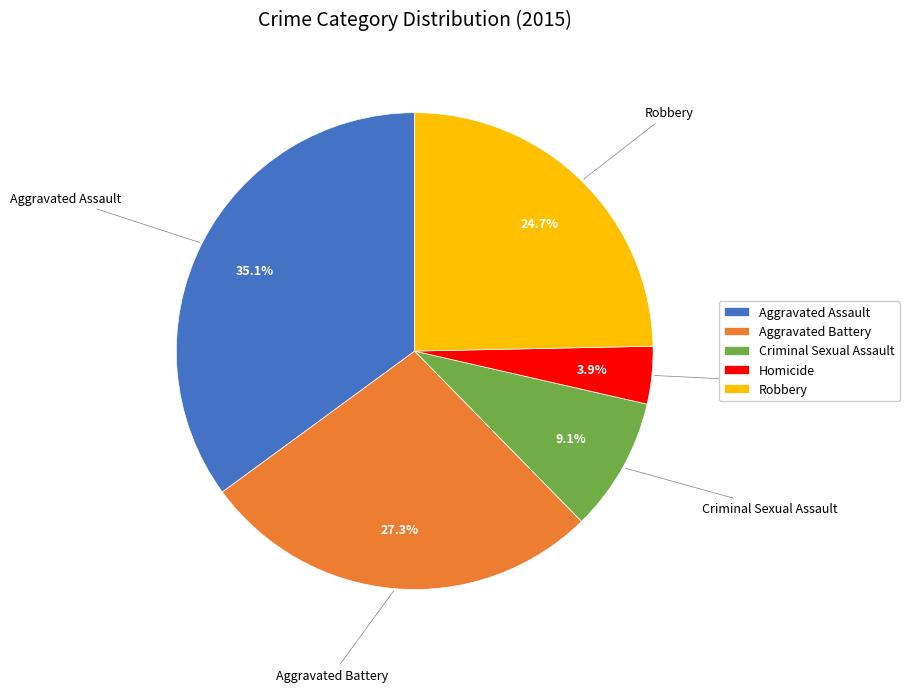

Which category has the smallest portion of the pie?

Homicide